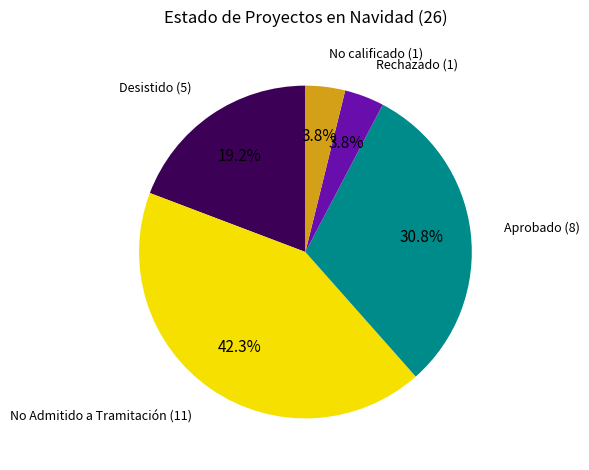

Is there a majority slice in this chart?

No